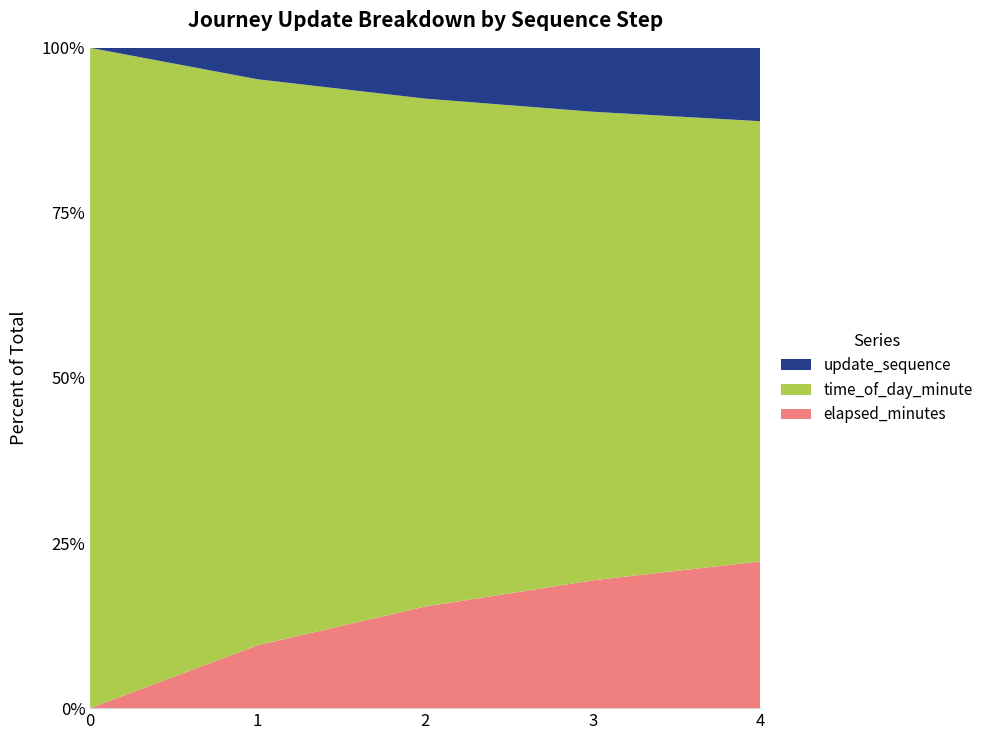

Reading left to right, list all the values displayed in this chart.

elapsed_minutes: 0	2	4	6	8
time_of_day_minute: 16	18	20	22	24
update_sequence: 0	1	2	3	4